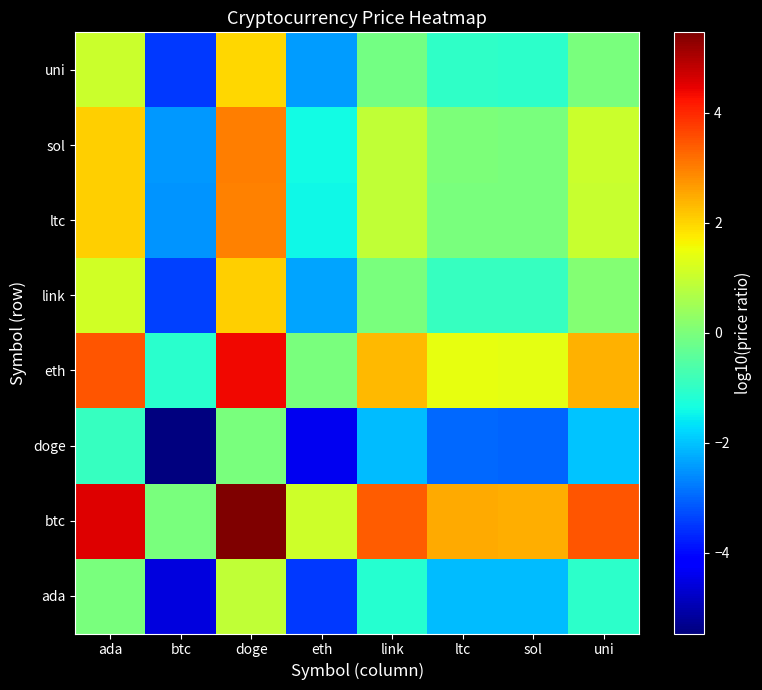

Reading left to right, extract all data points from this chart.

ada: ada=0.0	btc=-4.6	doge=0.9	eth=-3.5	link=-1.2	ltc=-2.1	sol=-2.1	uni=-1.1
btc: ada=4.6	btc=0.0	doge=5.5	eth=1.1	link=3.4	ltc=2.5	sol=2.5	uni=3.5
doge: ada=-0.9	btc=-5.5	doge=0.0	eth=-4.4	link=-2.1	ltc=-3.0	sol=-3.0	uni=-2.0
eth: ada=3.5	btc=-1.1	doge=4.4	eth=0.0	link=2.3	ltc=1.4	sol=1.4	uni=2.4
link: ada=1.2	btc=-3.4	doge=2.1	eth=-2.3	link=0.0	ltc=-0.9	sol=-0.9	uni=0.1
ltc: ada=2.1	btc=-2.5	doge=3.0	eth=-1.4	link=0.9	ltc=0.0	sol=-0.0	uni=1.0
sol: ada=2.1	btc=-2.5	doge=3.0	eth=-1.4	link=0.9	ltc=0.0	sol=0.0	uni=1.0
uni: ada=1.1	btc=-3.5	doge=2.0	eth=-2.4	link=-0.1	ltc=-1.0	sol=-1.0	uni=0.0